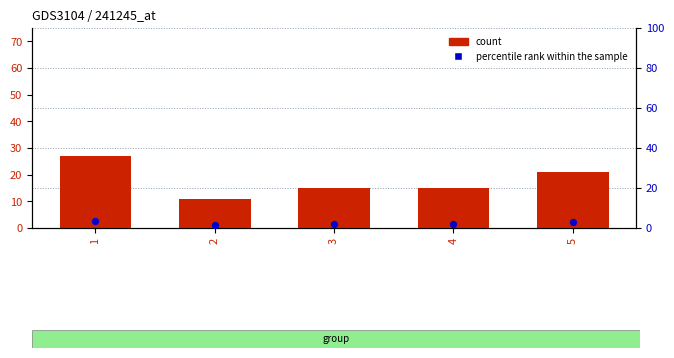

What is the total value across all series at 5?

24.0